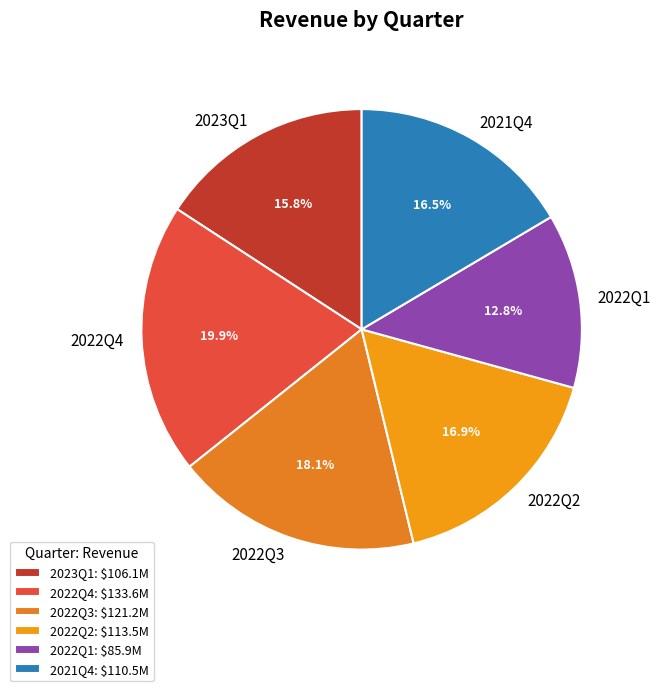

To the nearest percent, what portion does 2022Q3 represent?

18%